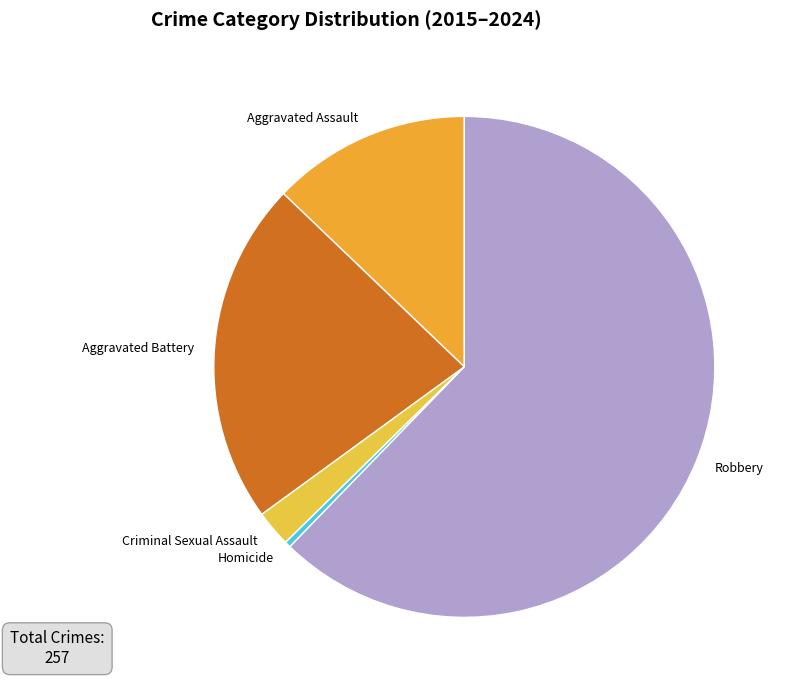

Do Criminal Sexual Assault and Homicide together represent more than half of the pie?

No